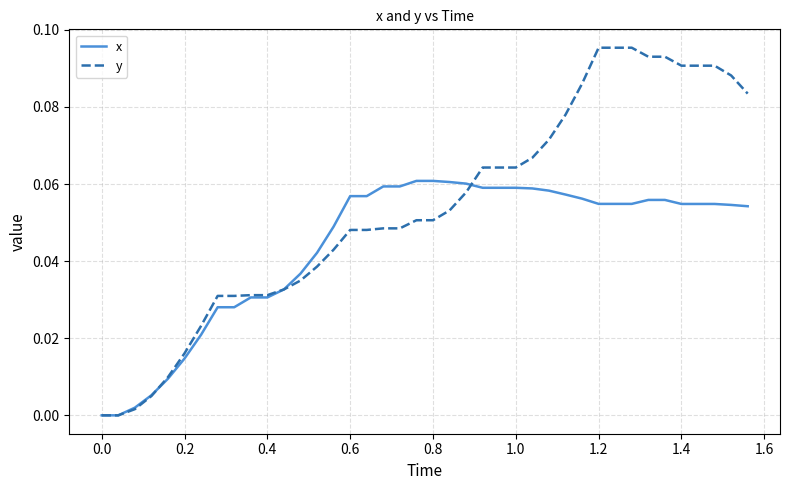

List the series in order of their peak value, lowest first.

x, y